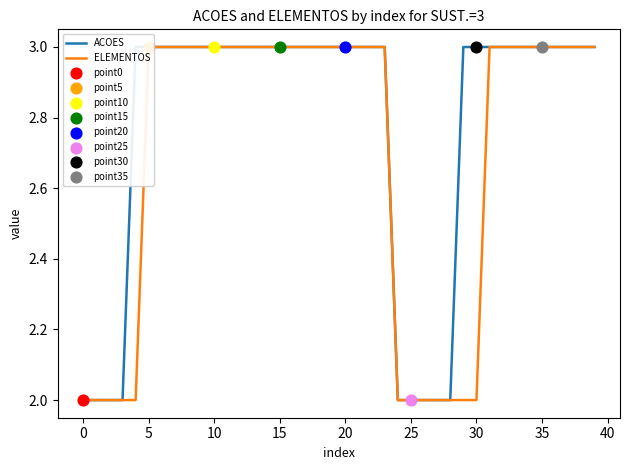

Which series has the largest total across all categories?

ACOES